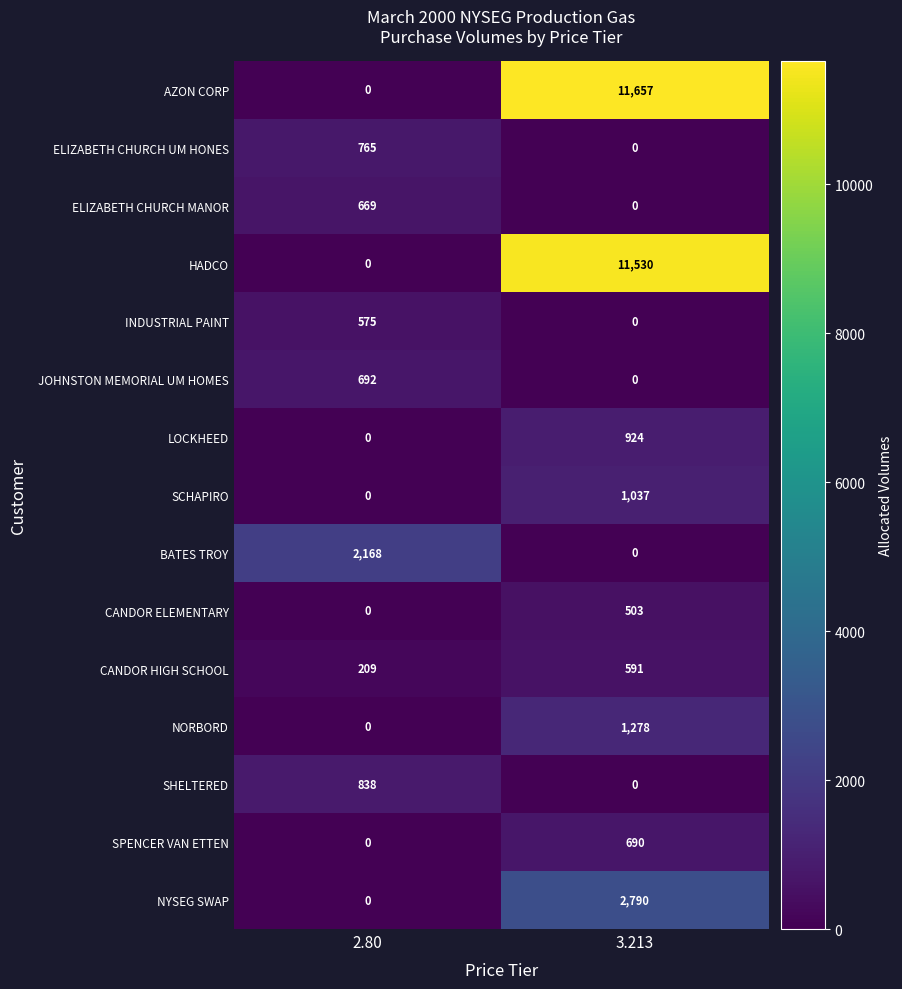

What is the maximum value shown in the chart?

11657